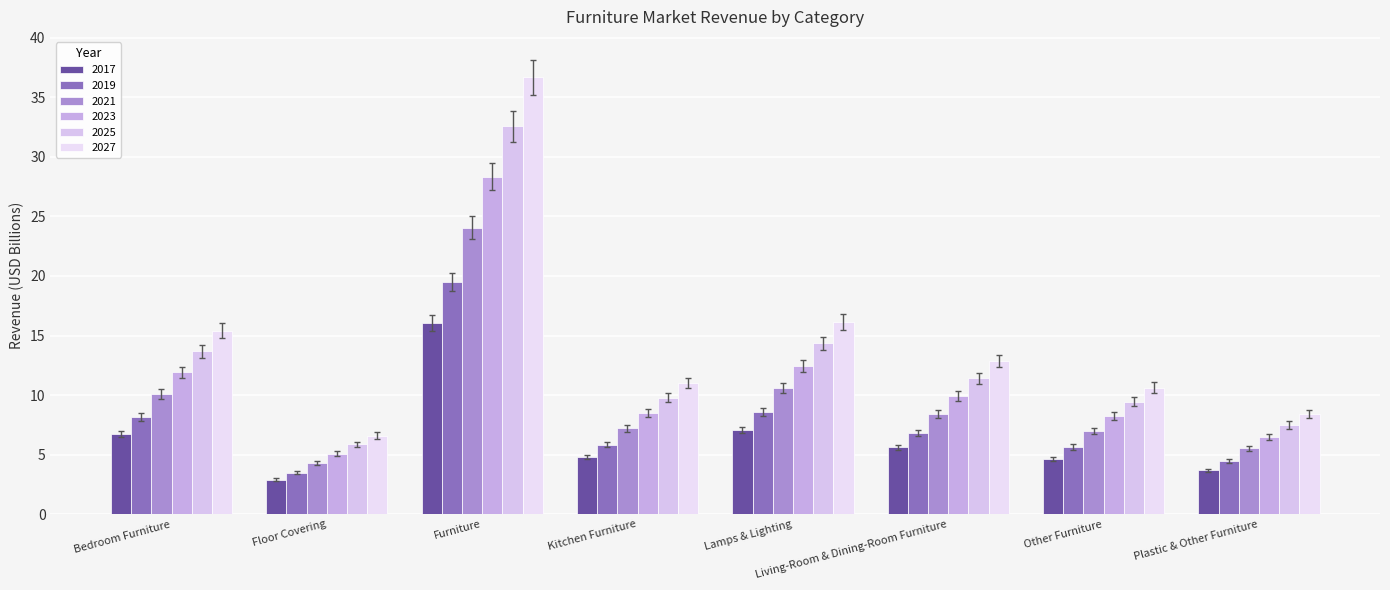

What is the label of the 3rd bar from the left?

Furniture